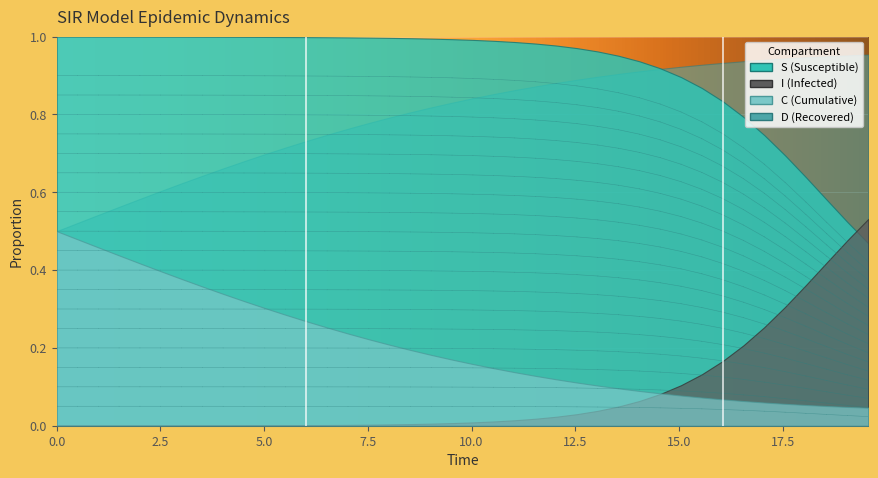

What is the value of the I point at the 33rd from the left?

0.2